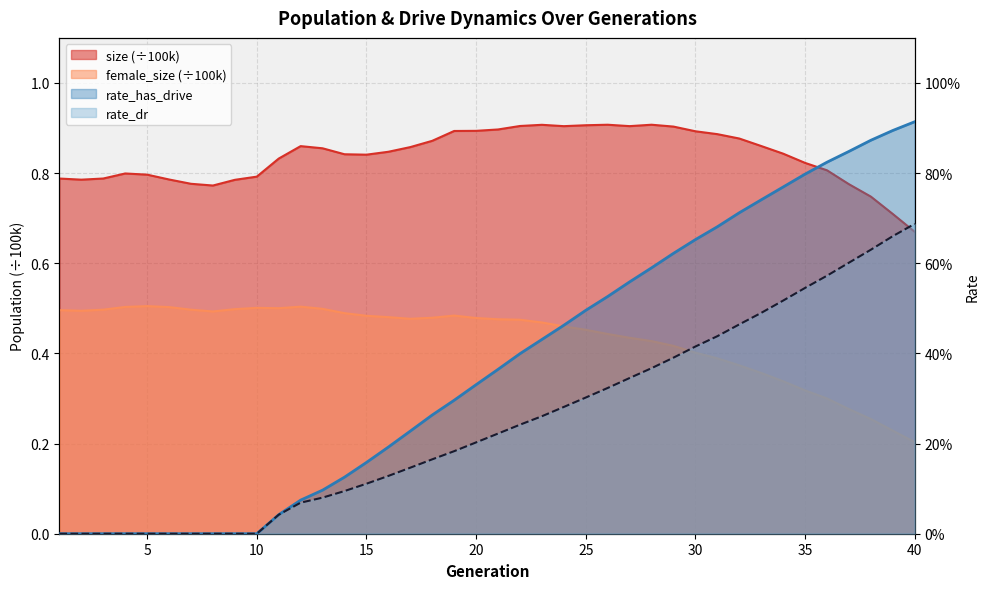

The rate_dr series shows 0.1 at 17. True or false?

False